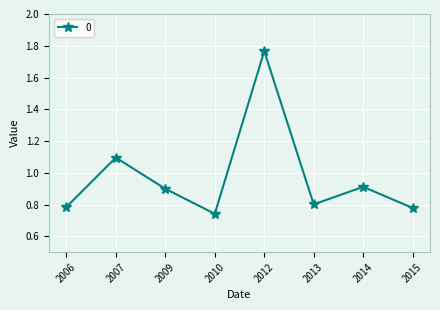

What is the value of the 3rd point from the left?

0.9